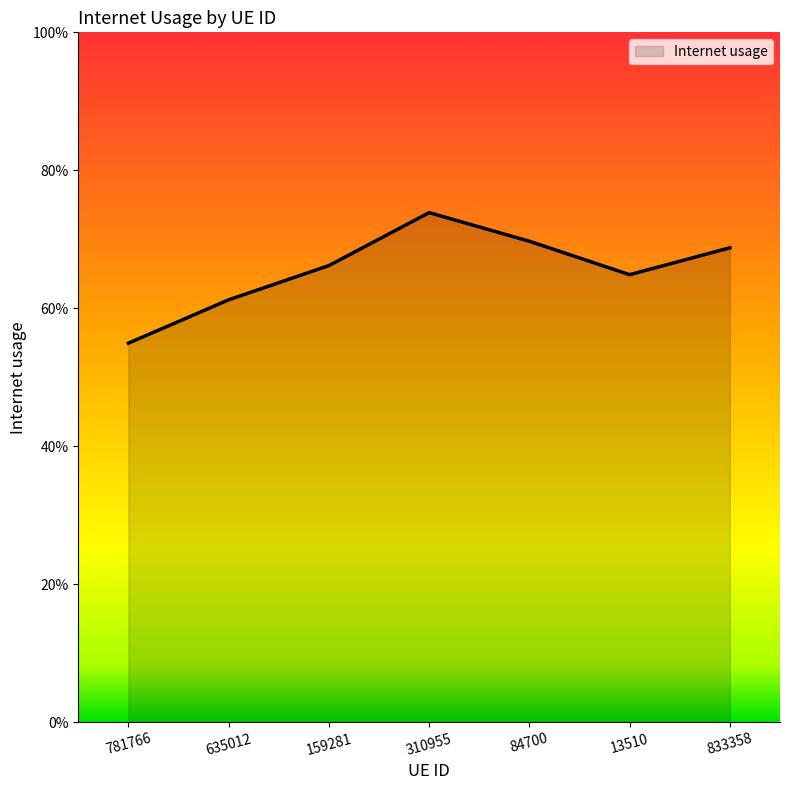

What is the change in value from 781766 to 310955?

+0.2